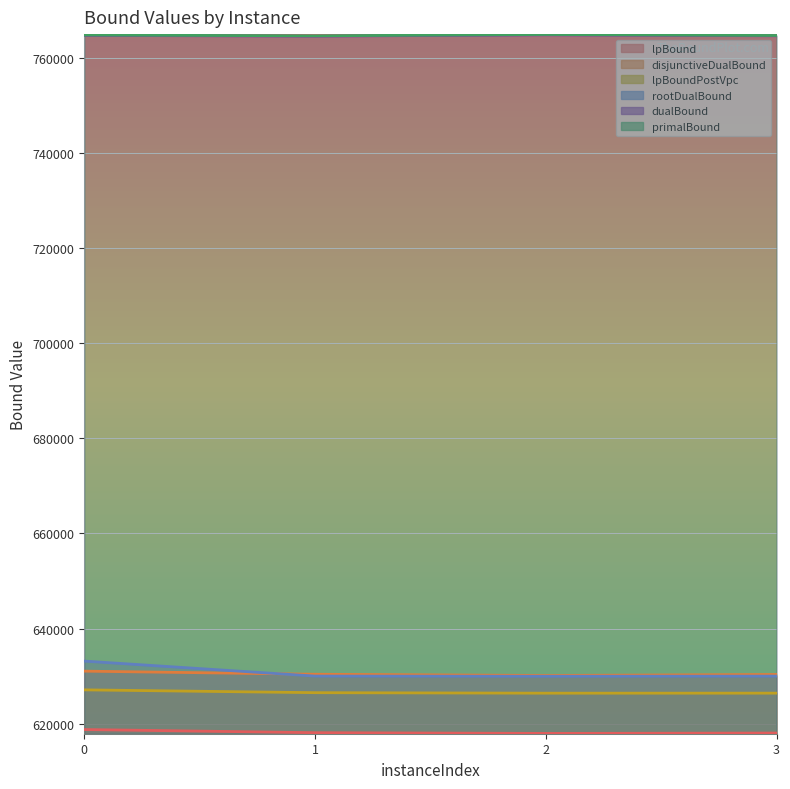

Is it true that lpBoundPostVpc equals 627123.7 at 0?

True